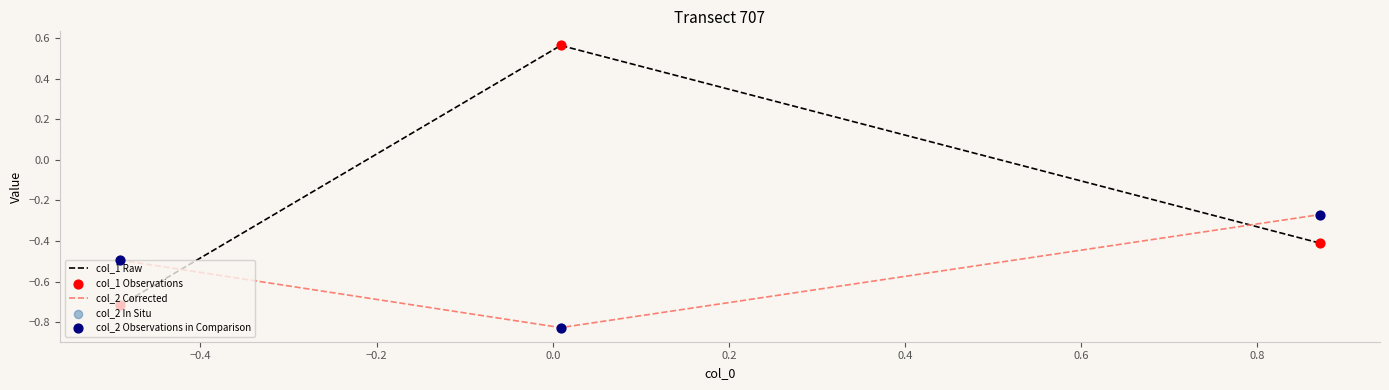

List the series in order of their overall mean, highest first.

col_1 Raw, col_2 Corrected